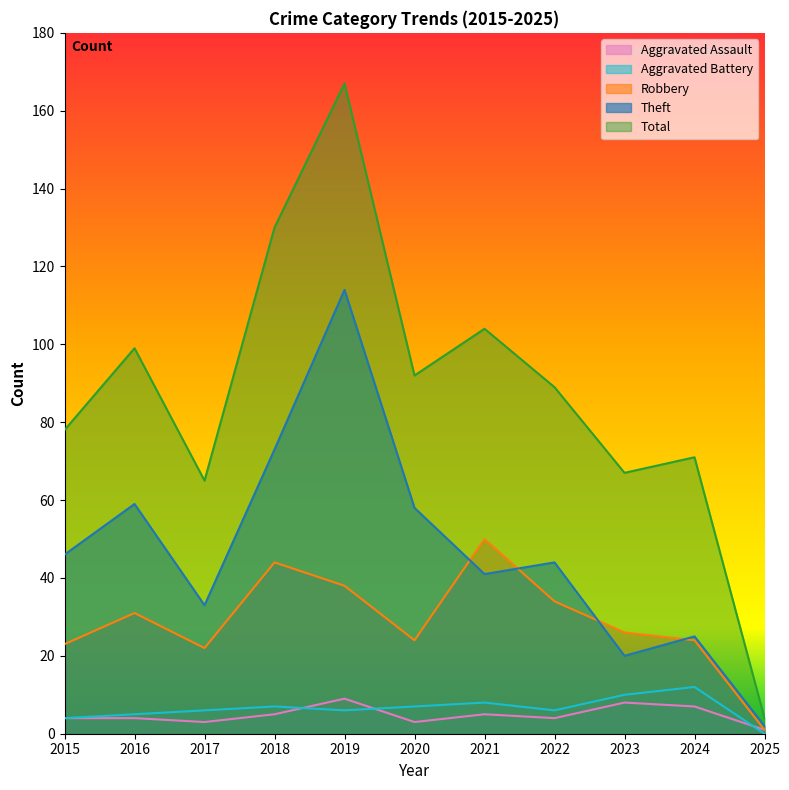

True or false: Total has a value of 178 at 2021.

False